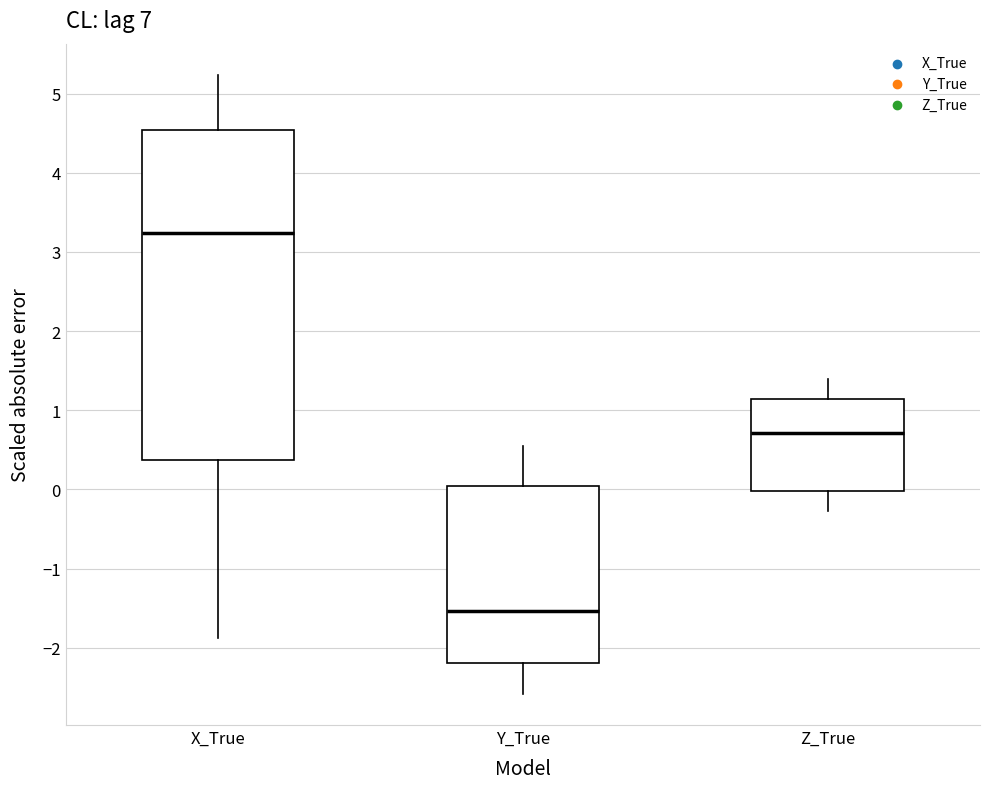

Which box is the tallest, from its lower edge to its upper edge?

X_True